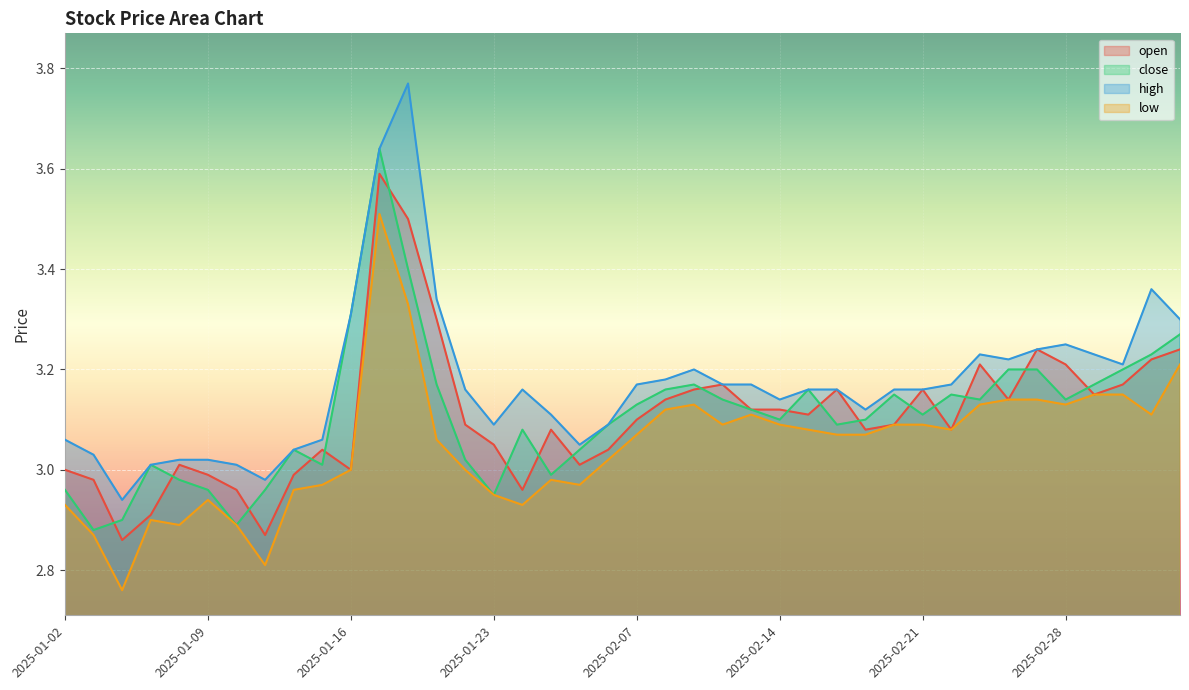

Reading right to left, extract all data points from this chart.

open: 3.2	3.2	3.2	3.1	3.2	3.2	3.1	3.2	3.1	3.2	3.1	3.1	3.2	3.1	3.1	3.1	3.2	3.2	3.1	3.1	3.0	3.0	3.1	3.0	3.0	3.1	3.3	3.5	3.6	3.0	3.0	3.0	2.9	3.0	3.0	3.0	2.9	2.9	3.0	3.0
close: 3.3	3.2	3.2	3.2	3.1	3.2	3.2	3.1	3.1	3.1	3.1	3.1	3.1	3.2	3.1	3.1	3.1	3.2	3.2	3.1	3.1	3.0	3.0	3.1	3.0	3.0	3.2	3.4	3.6	3.3	3.0	3.0	3.0	2.9	3.0	3.0	3.0	2.9	2.9	3.0
high: 3.3	3.4	3.2	3.2	3.2	3.2	3.2	3.2	3.2	3.2	3.2	3.1	3.2	3.2	3.1	3.2	3.2	3.2	3.2	3.2	3.1	3.0	3.1	3.2	3.1	3.2	3.3	3.8	3.6	3.3	3.1	3.0	3.0	3.0	3.0	3.0	3.0	2.9	3.0	3.1
low: 3.2	3.1	3.1	3.1	3.1	3.1	3.1	3.1	3.1	3.1	3.1	3.1	3.1	3.1	3.1	3.1	3.1	3.1	3.1	3.1	3.0	3.0	3.0	2.9	3.0	3.0	3.1	3.3	3.5	3.0	3.0	3.0	2.8	2.9	2.9	2.9	2.9	2.8	2.9	2.9